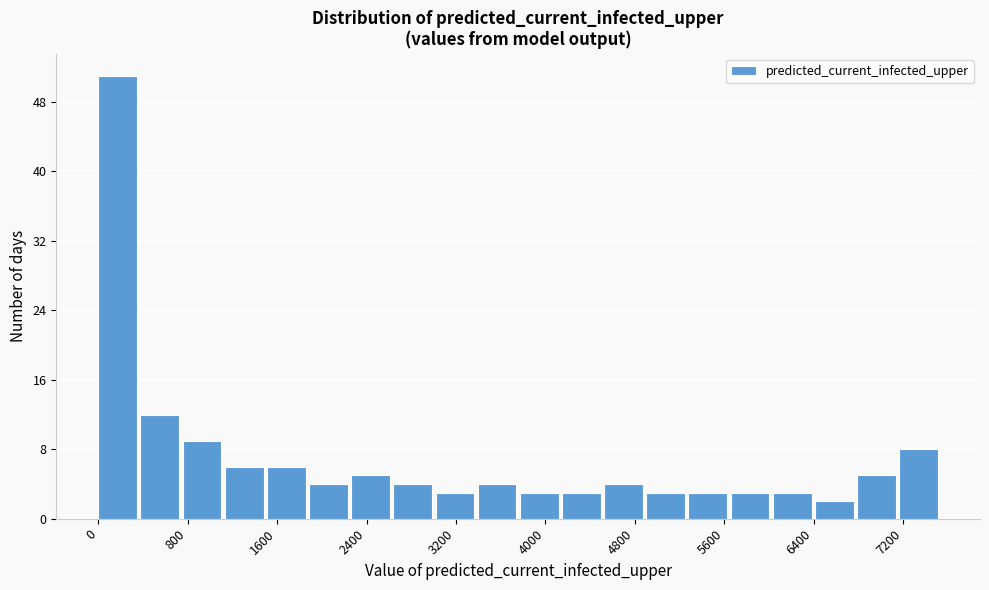

Around what value on the x-axis is the tallest bar? Give the approximate position of its centre, as read against the axis.

200